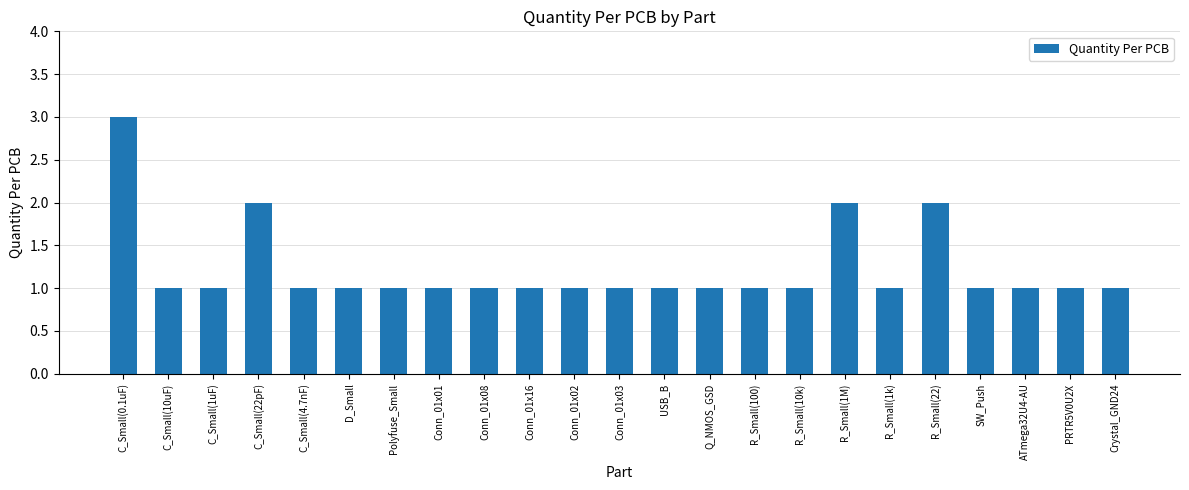

What is the value of the 8th bar from the left?

1